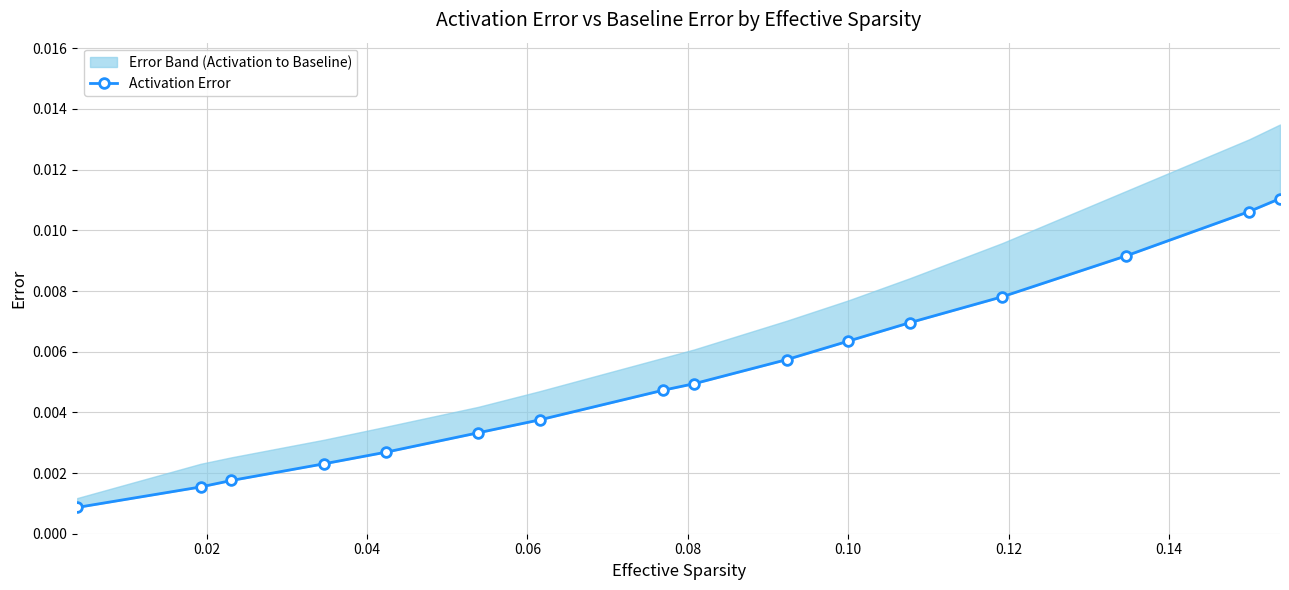

The chart shows a value of 0.0 at 0.06. True or false?

False